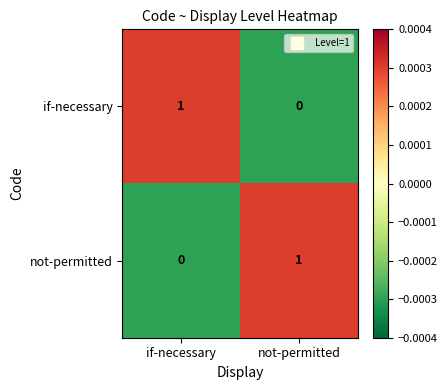

At which label does if-necessary reach its peak?

if-necessary